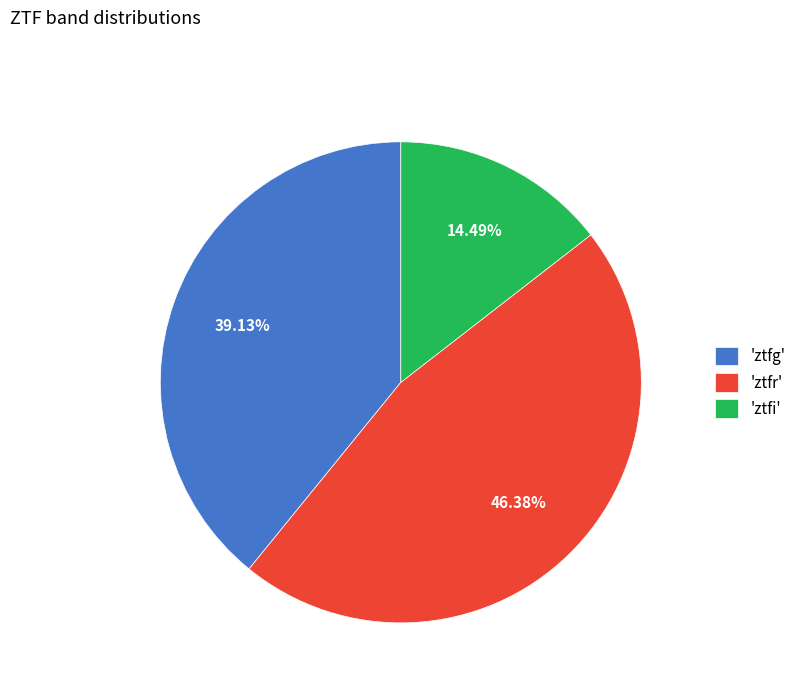

Does 'ztfg' account for over 50% of the chart?

No